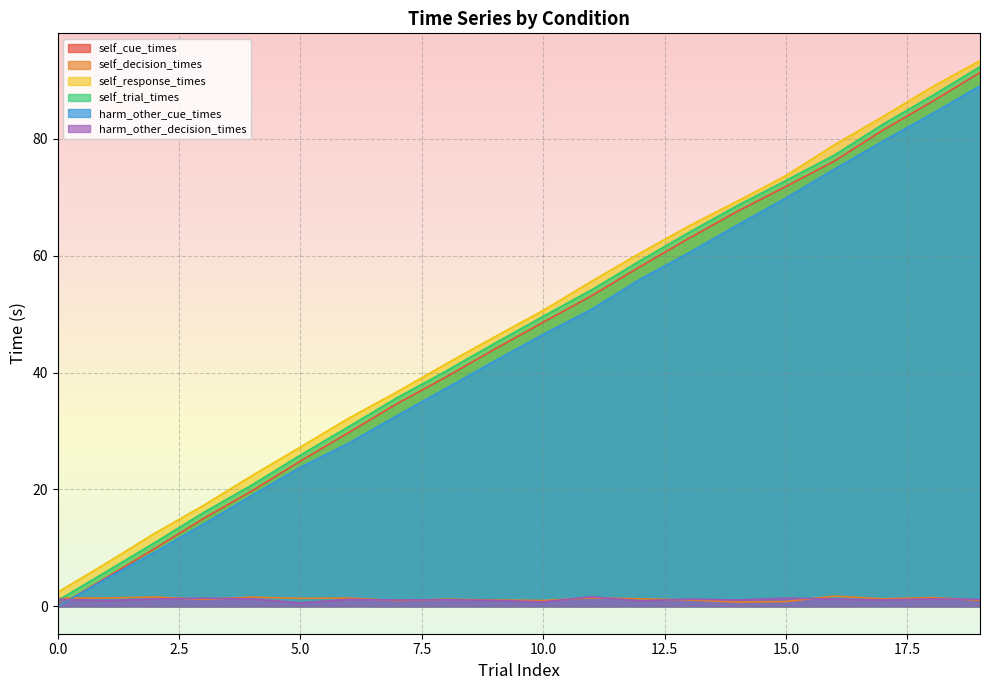

What is the sum of all harm_other_decision_times values?

23.4